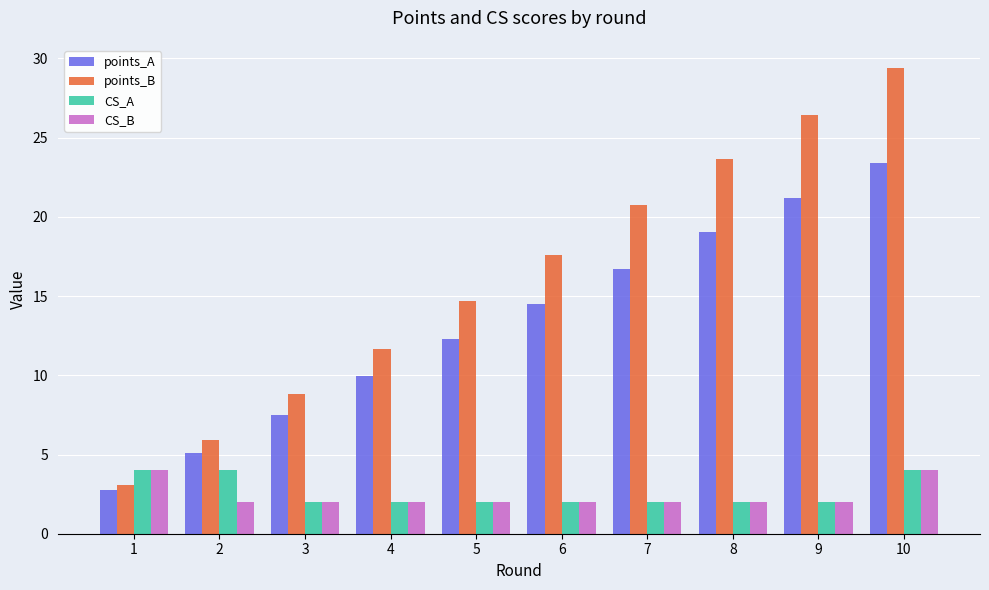

How many data points does each series have?

10